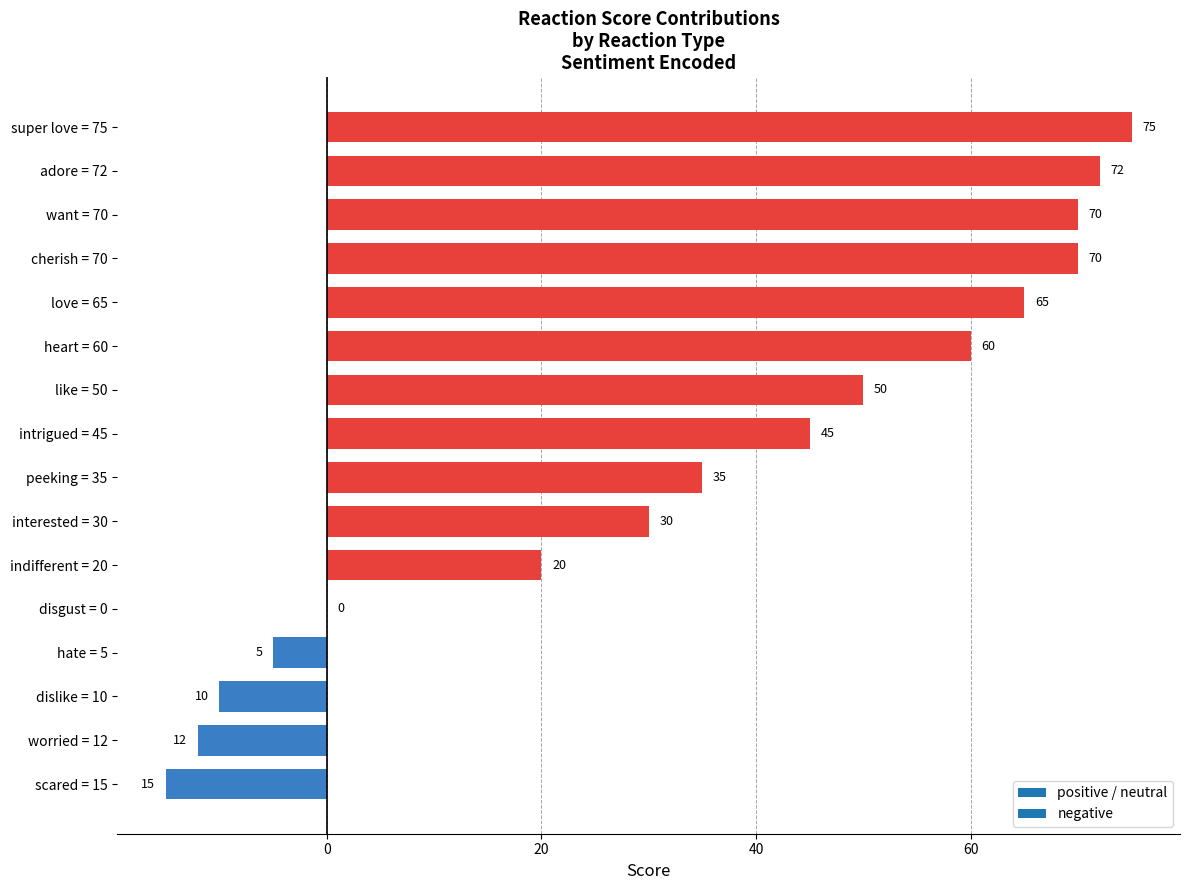

Which label corresponds to the largest value in the chart?

super love = 75